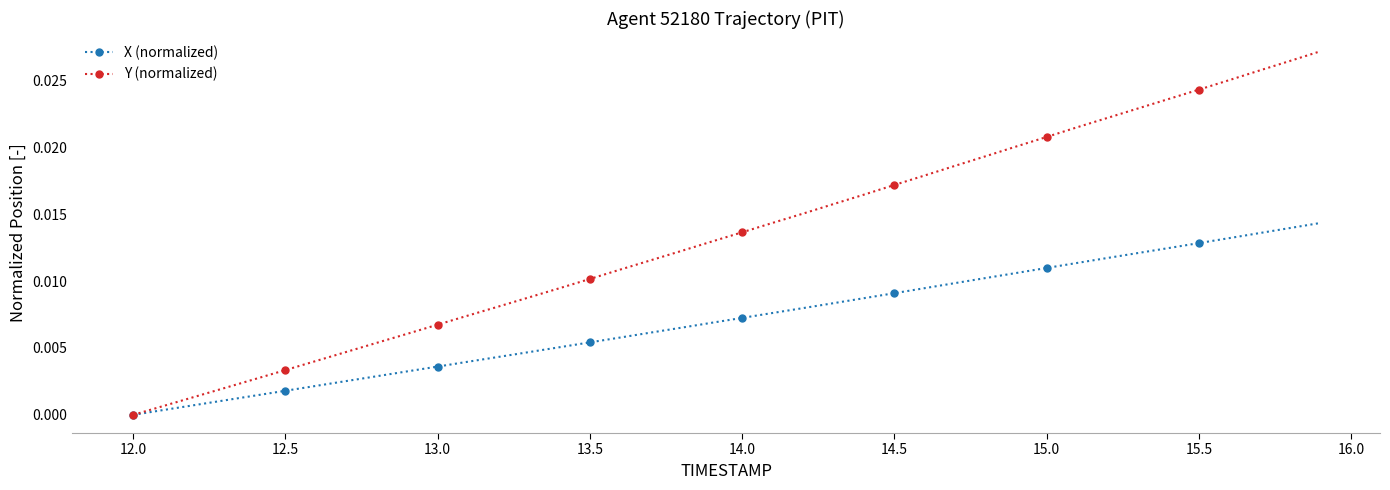

Rank the series by their average value, from lowest to highest.

X (normalized), Y (normalized)